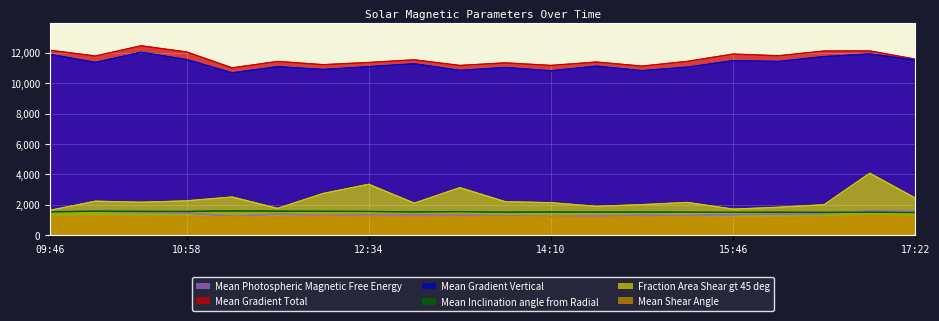

What is the sum of the Mean Gradient Vertical values at 2011/03/06 16:34 and 2011/03/06 10:34?

23785.4